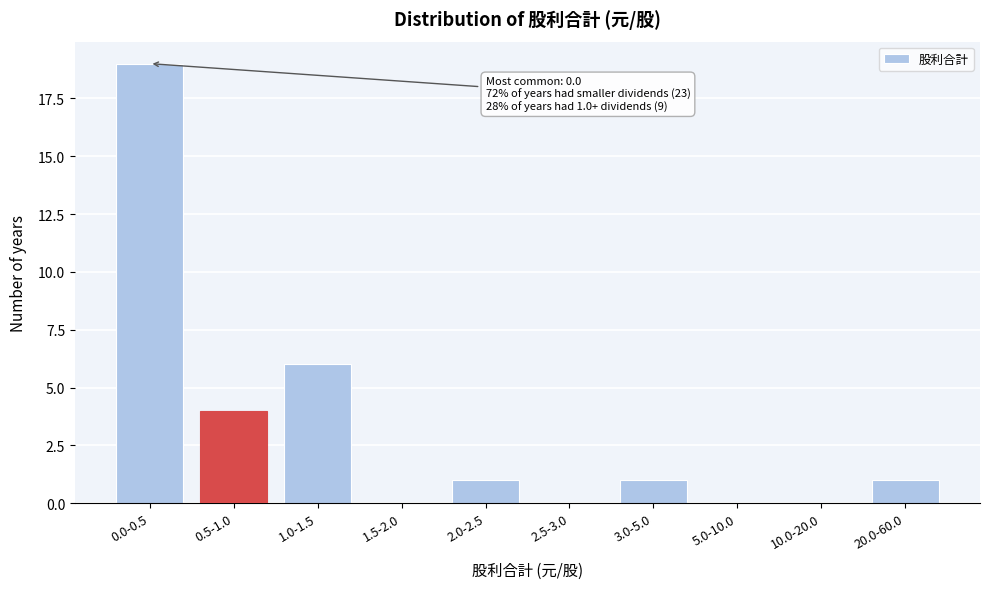

Reading left to right, extract all data points from this chart.

0.0-0.5=19	0.5-1.0=4	1.0-1.5=6	1.5-2.0=0	2.0-2.5=1	2.5-3.0=0	3.0-5.0=1	5.0-10.0=0	10.0-20.0=0	20.0-60.0=1